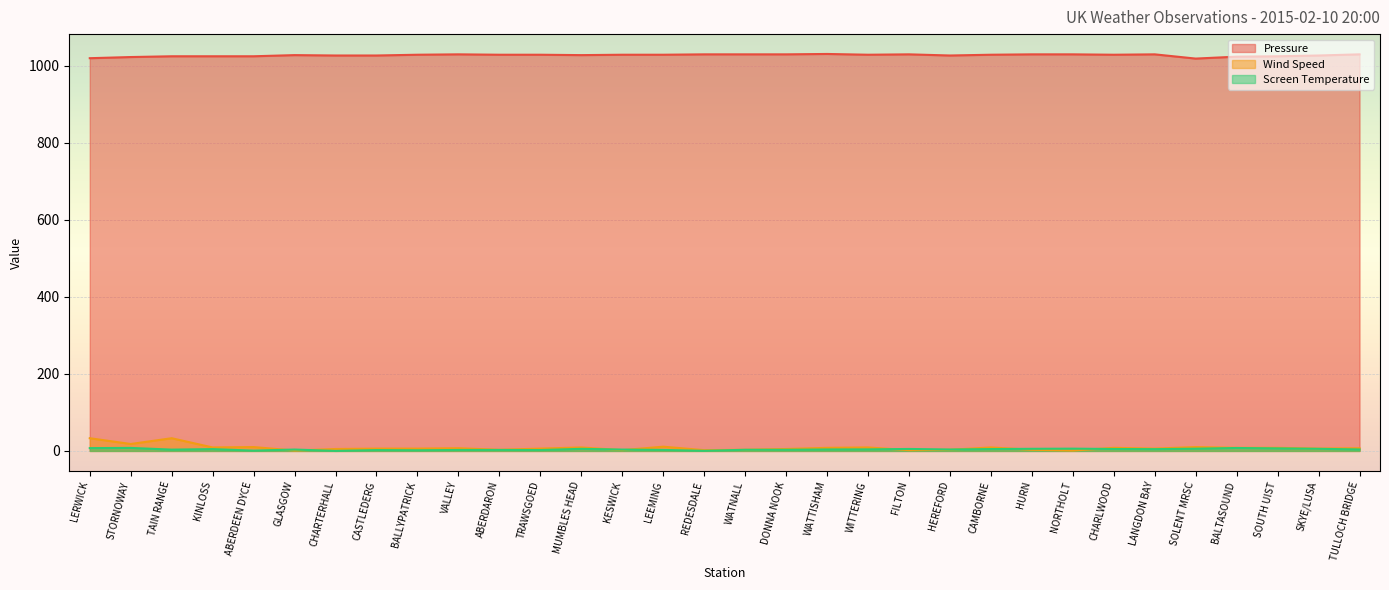

Reading left to right, what are all the values shown in this chart?

Pressure: 1020.0	1023.0	1025.0	1025.0	1025.0	1028.0	1027.0	1027.0	1029.0	1030.0	1029.0	1029.0	1028.0	1029.0	1029.0	1030.0	1030.0	1030.0	1031.0	1029.0	1030.0	1027.0	1029.0	1030.0	1030.0	1029.0	1030.0	1019.0	1024.0	1025.0	1027.0	1030.0
Wind Speed: 33.0	18.0	33.0	9.0	10.0	1.0	5.0	6.0	6.0	7.0	3.0	6.0	9.0	2.0	11.0	2.0	3.0	5.0	8.0	9.0	2.0	3.0	9.0	3.0	1.0	8.0	6.0	10.0	8.0	8.0	6.0	7.0
Screen Temperature: 7.3	7.8	3.4	4.7	0.8	3.6	0.1	2.2	1.7	2.5	2.6	2.3	5.4	3.5	2.6	0.3	3.0	3.0	3.8	4.0	5.1	3.7	4.8	5.5	5.9	5.0	4.6	5.8	7.6	6.6	5.5	3.8